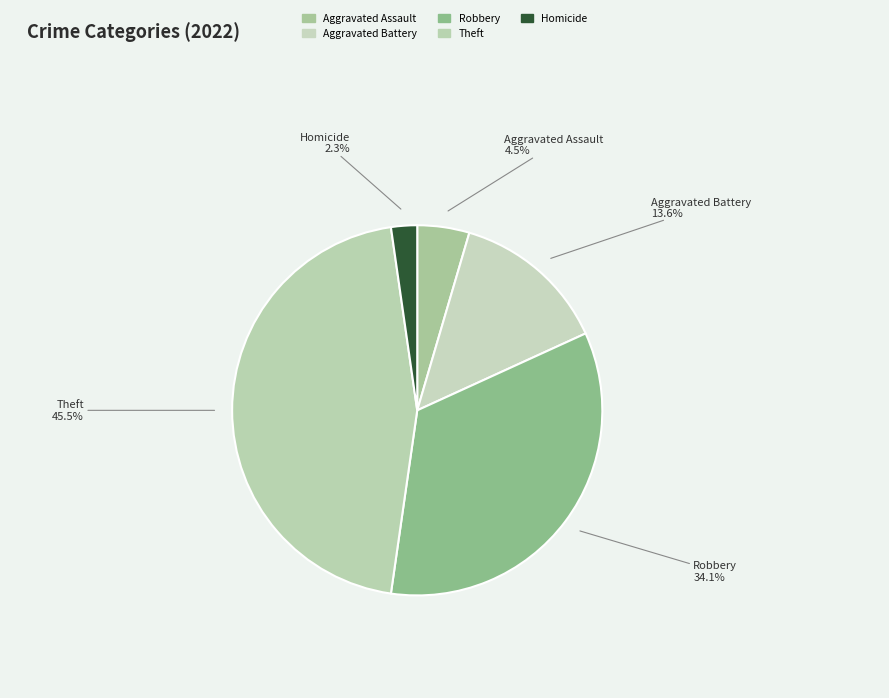

How many slices are in this pie chart?

5